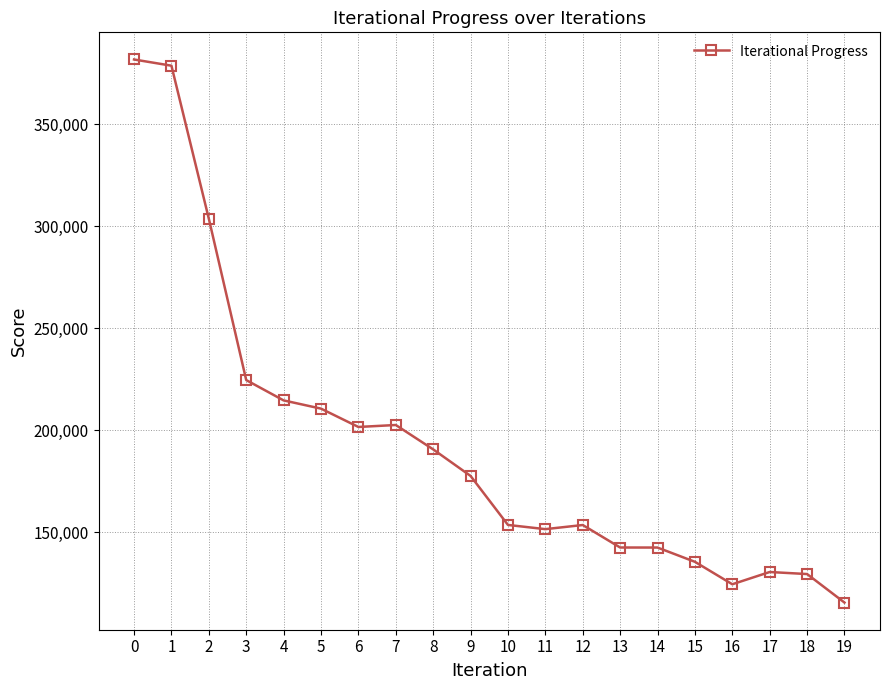

What is the average value?

193304